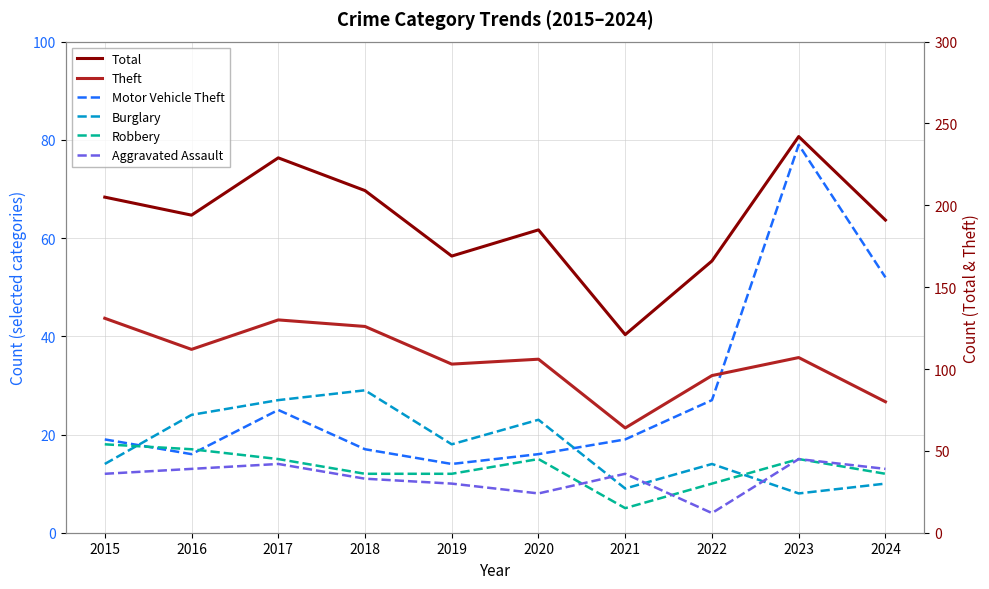

True or false: Total has a value of 150 at 2017.

False